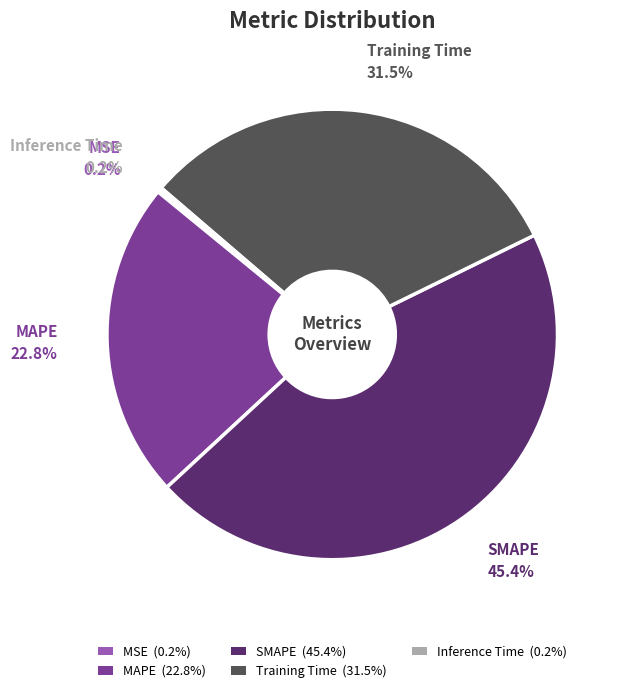

Does SMAPE represent more than half of the total?

No